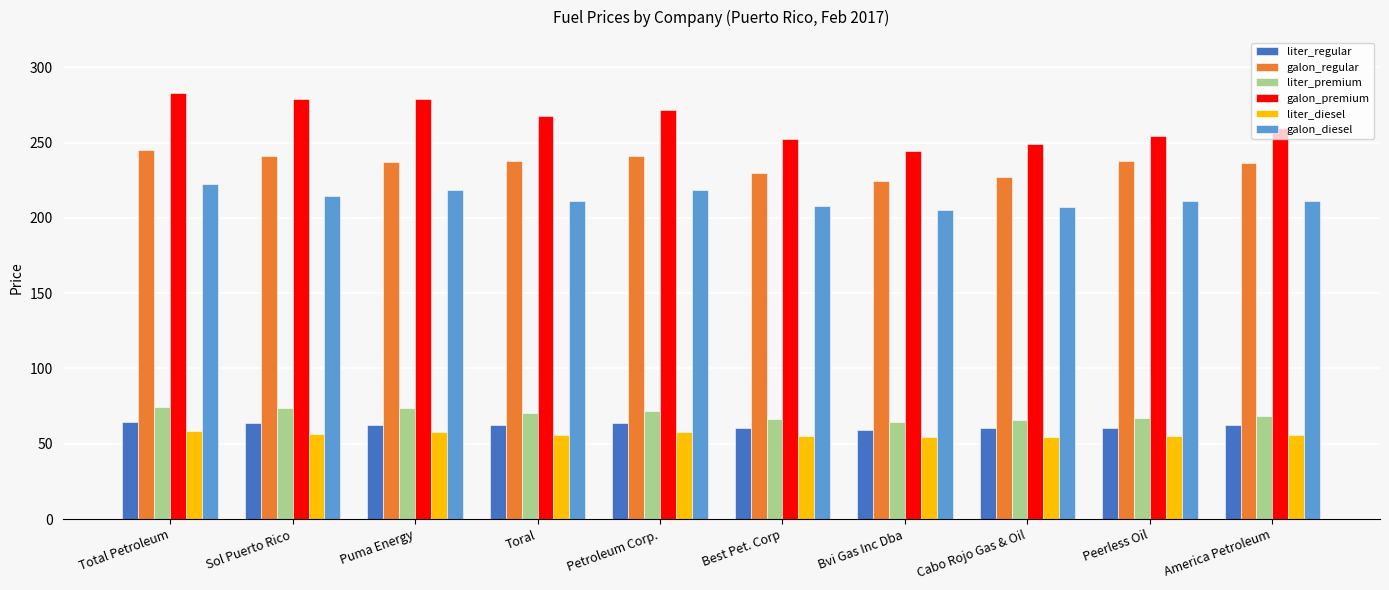

What is the maximum value for galon_regular?

244.9